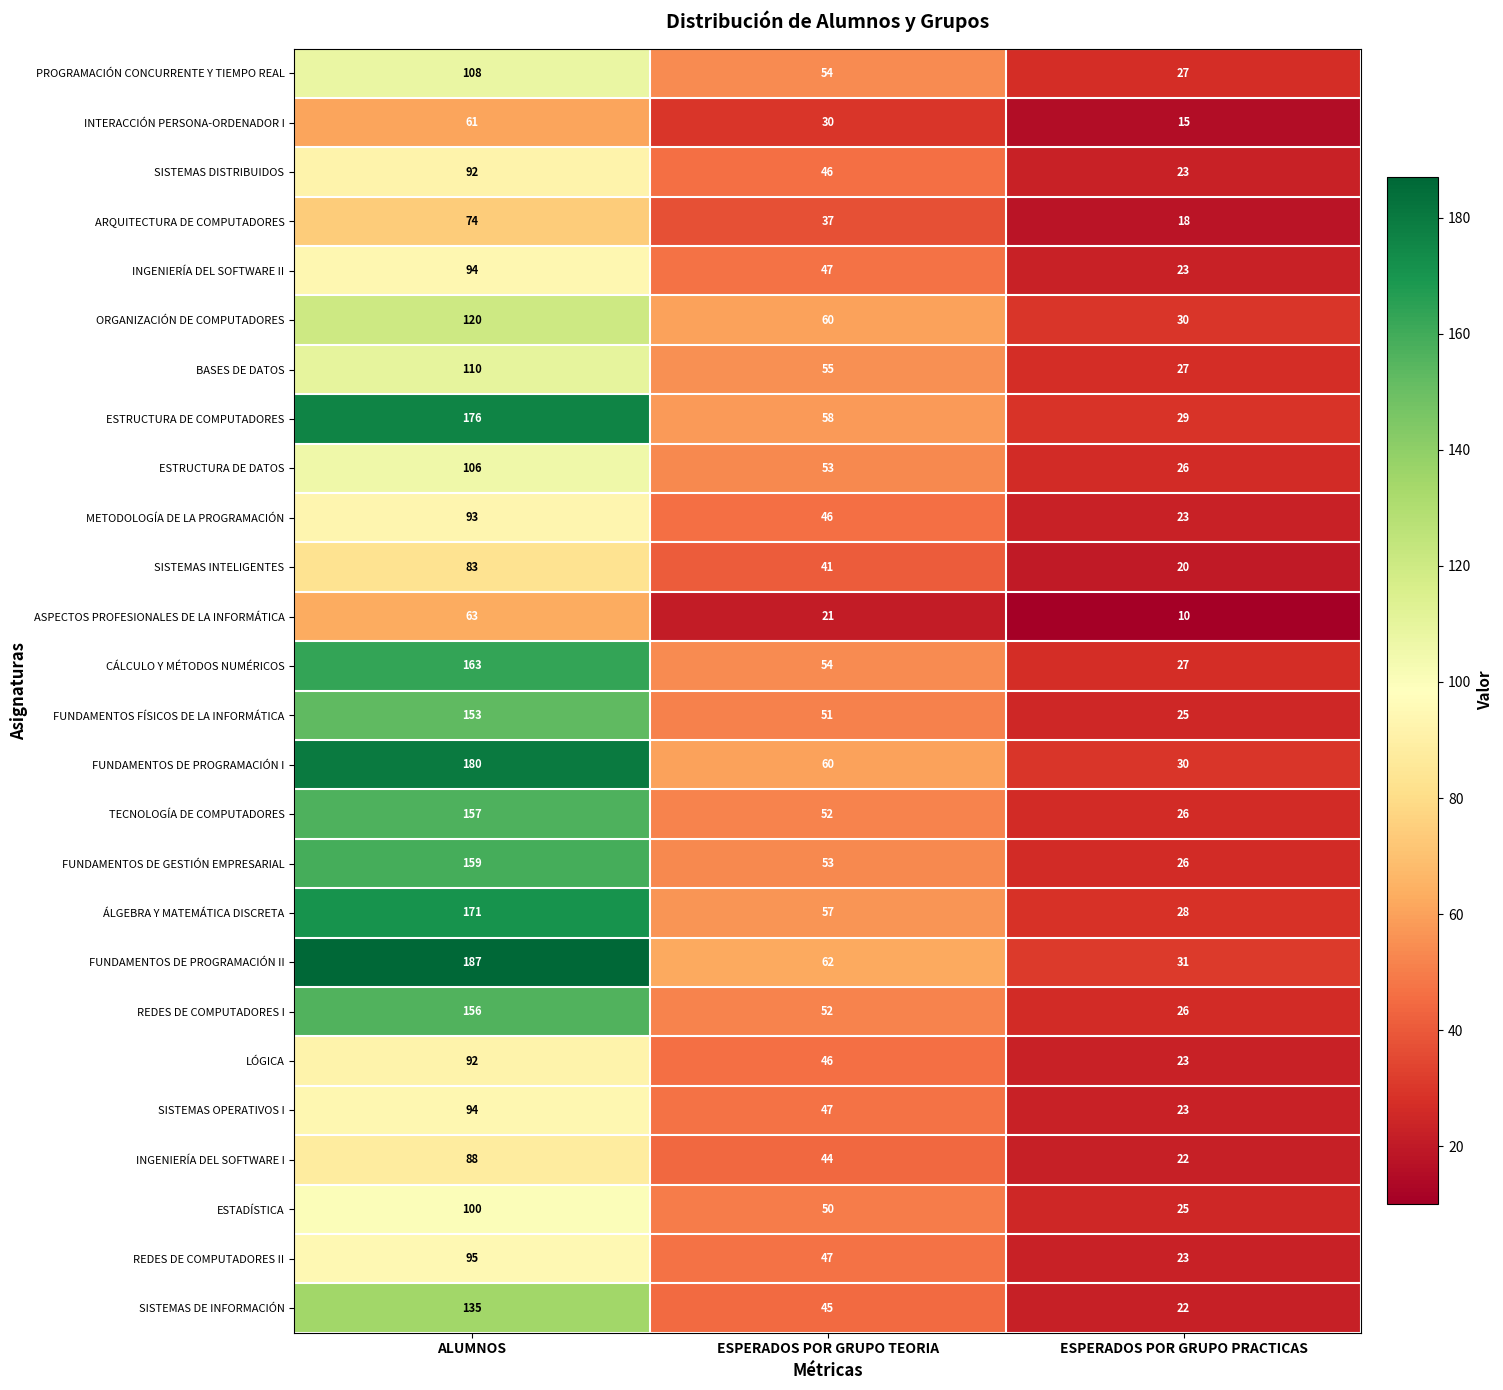

At which category is the sum across all series the highest?

ALUMNOS